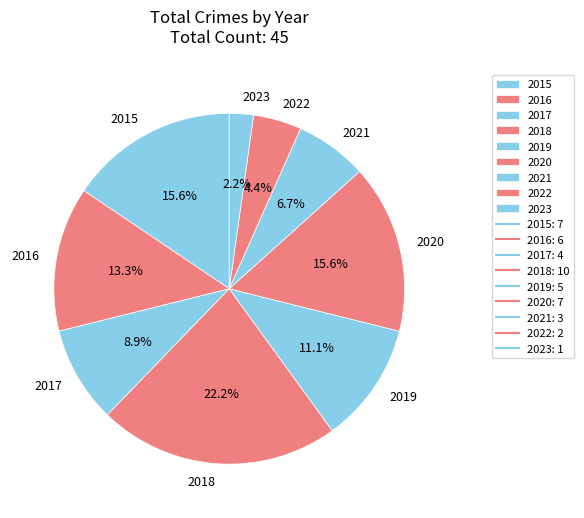

Do 2021 and 2015 together represent more than half of the pie?

No